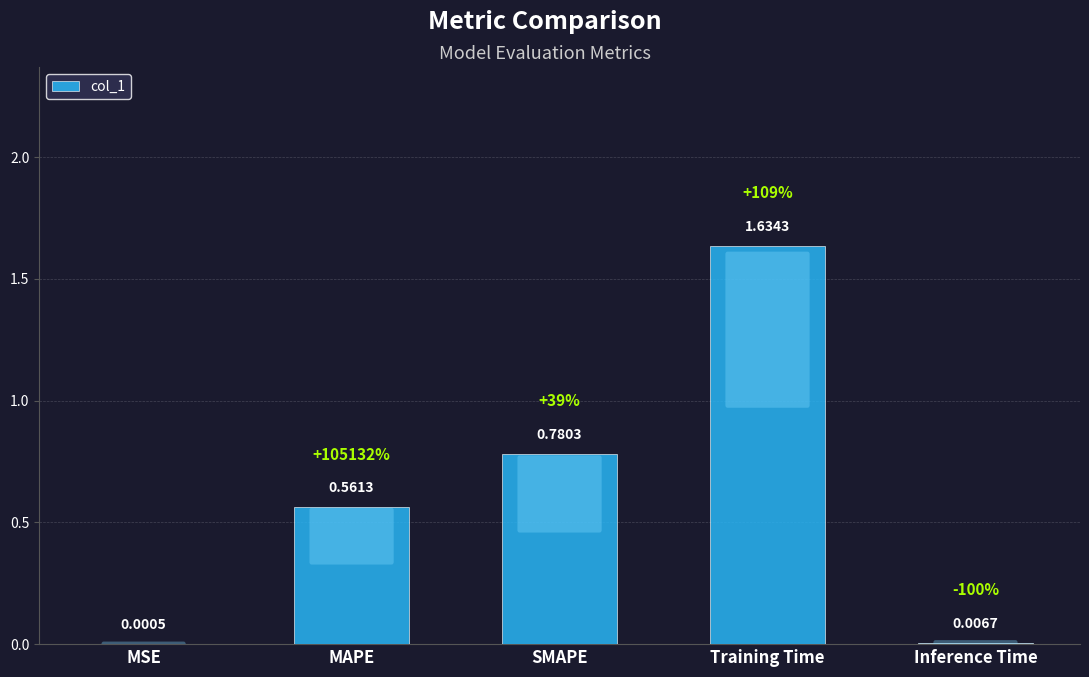

True or false: the data shows 0.2 at SMAPE.

False